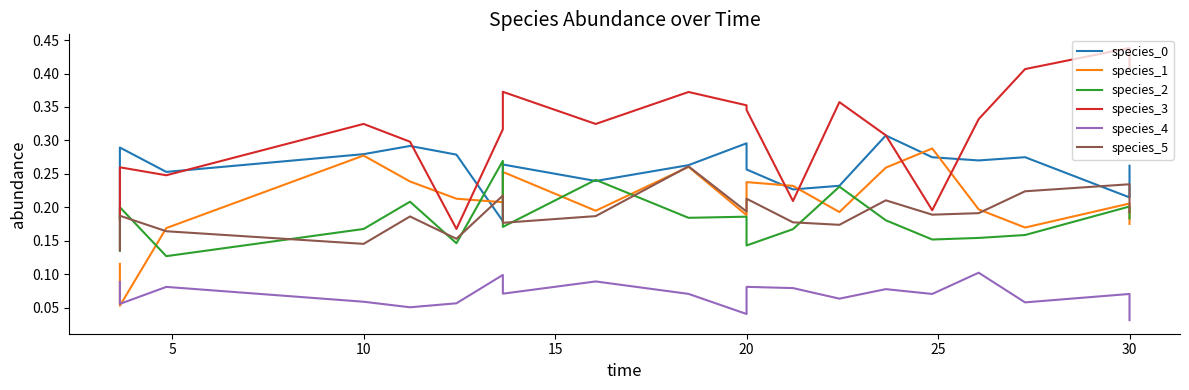

Which series has the largest total across all categories?

species_3